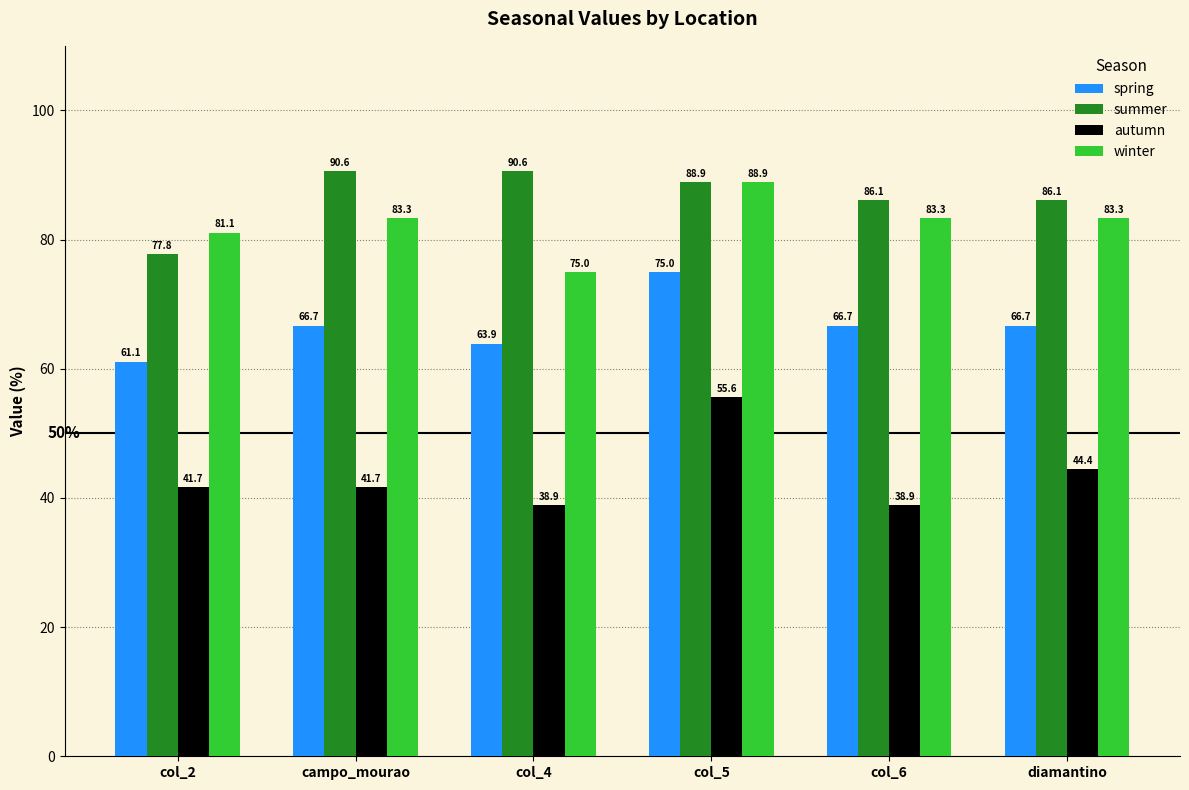

What is the total value across all series at campo_mourao?

282.3